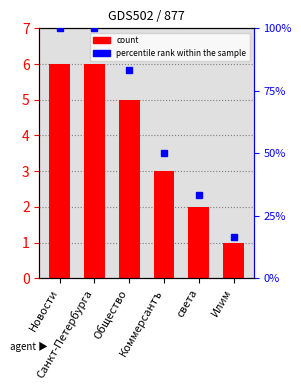

Reading left to right, transcribe all the data shown in this chart.

Новости=6	Санкт-Петербурга=6	Общество=5	Коммерсантъ=3	света=2	Илим=1